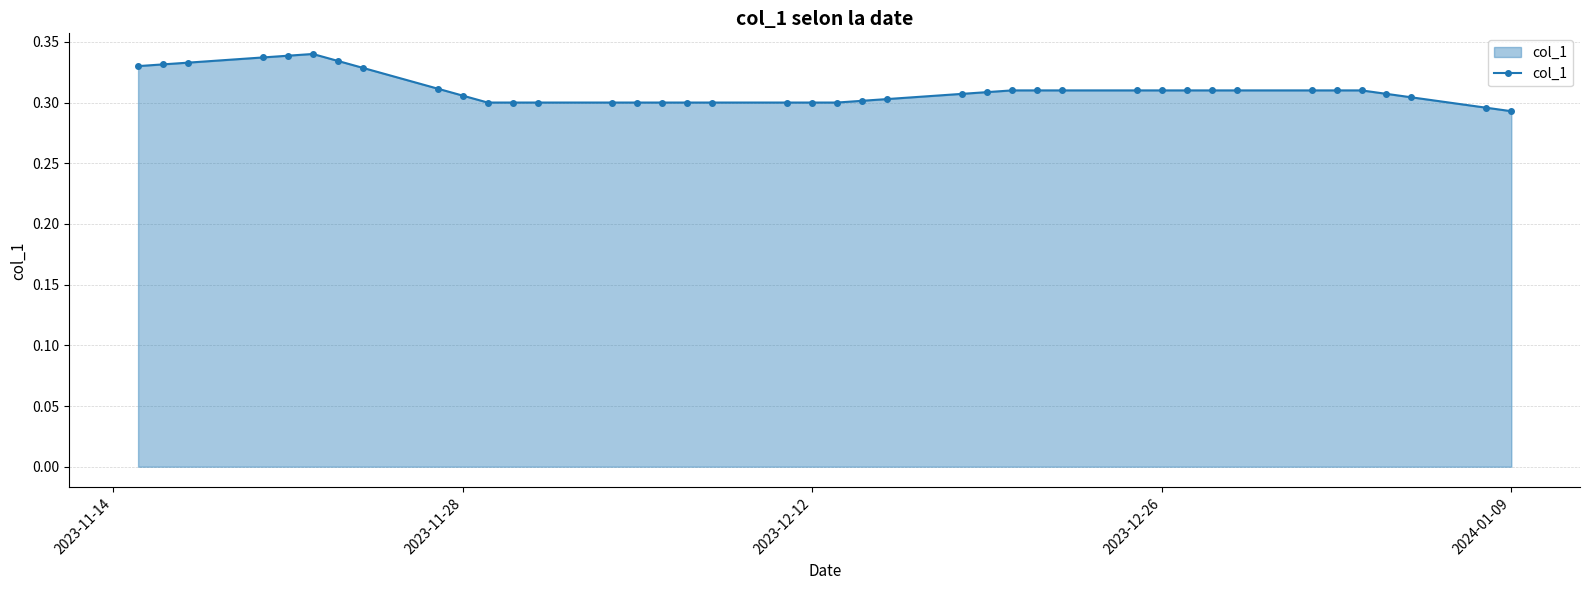

How many values are between 0 and 1?

40